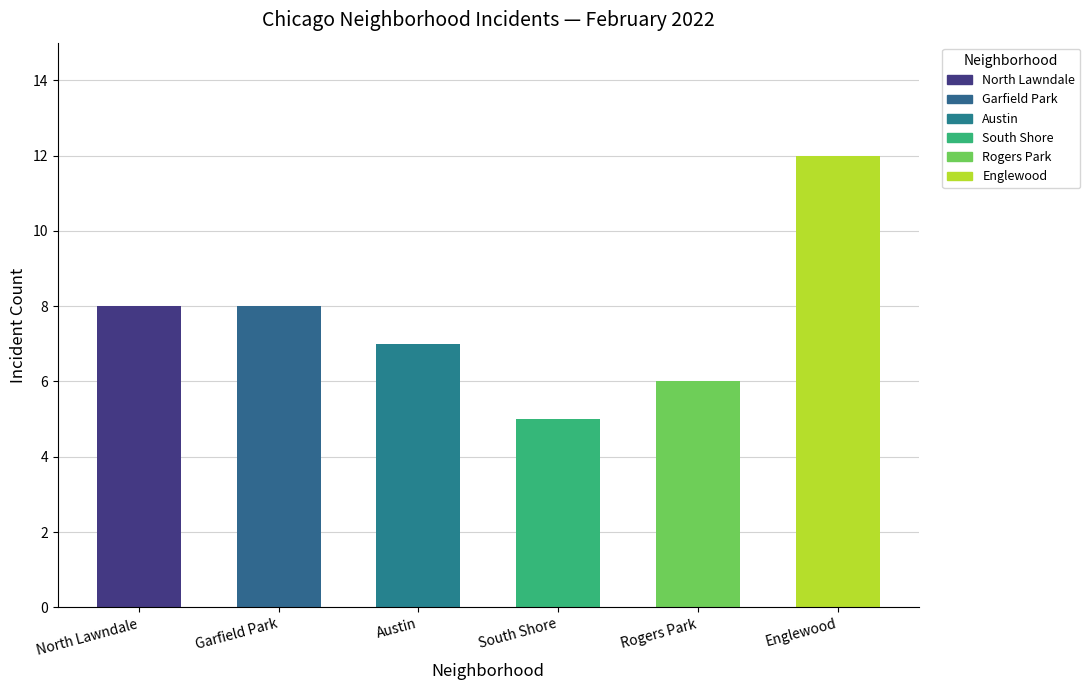

How many bars are there in total?

6